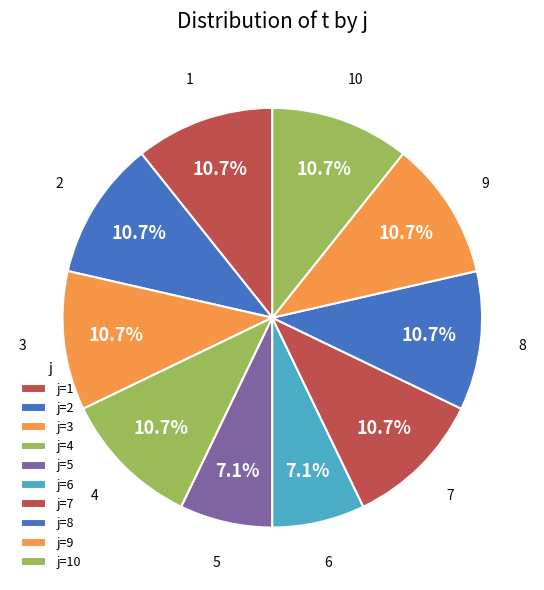

How many segments does this pie chart have?

10